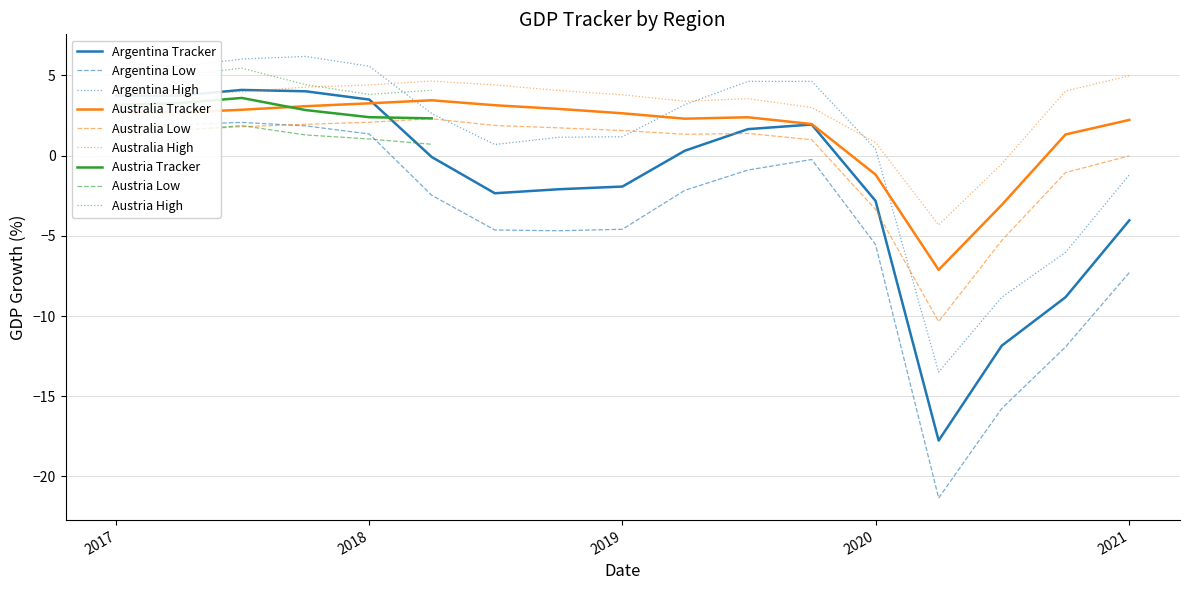

Which category has the lowest value in the Low series?

2020-04-01